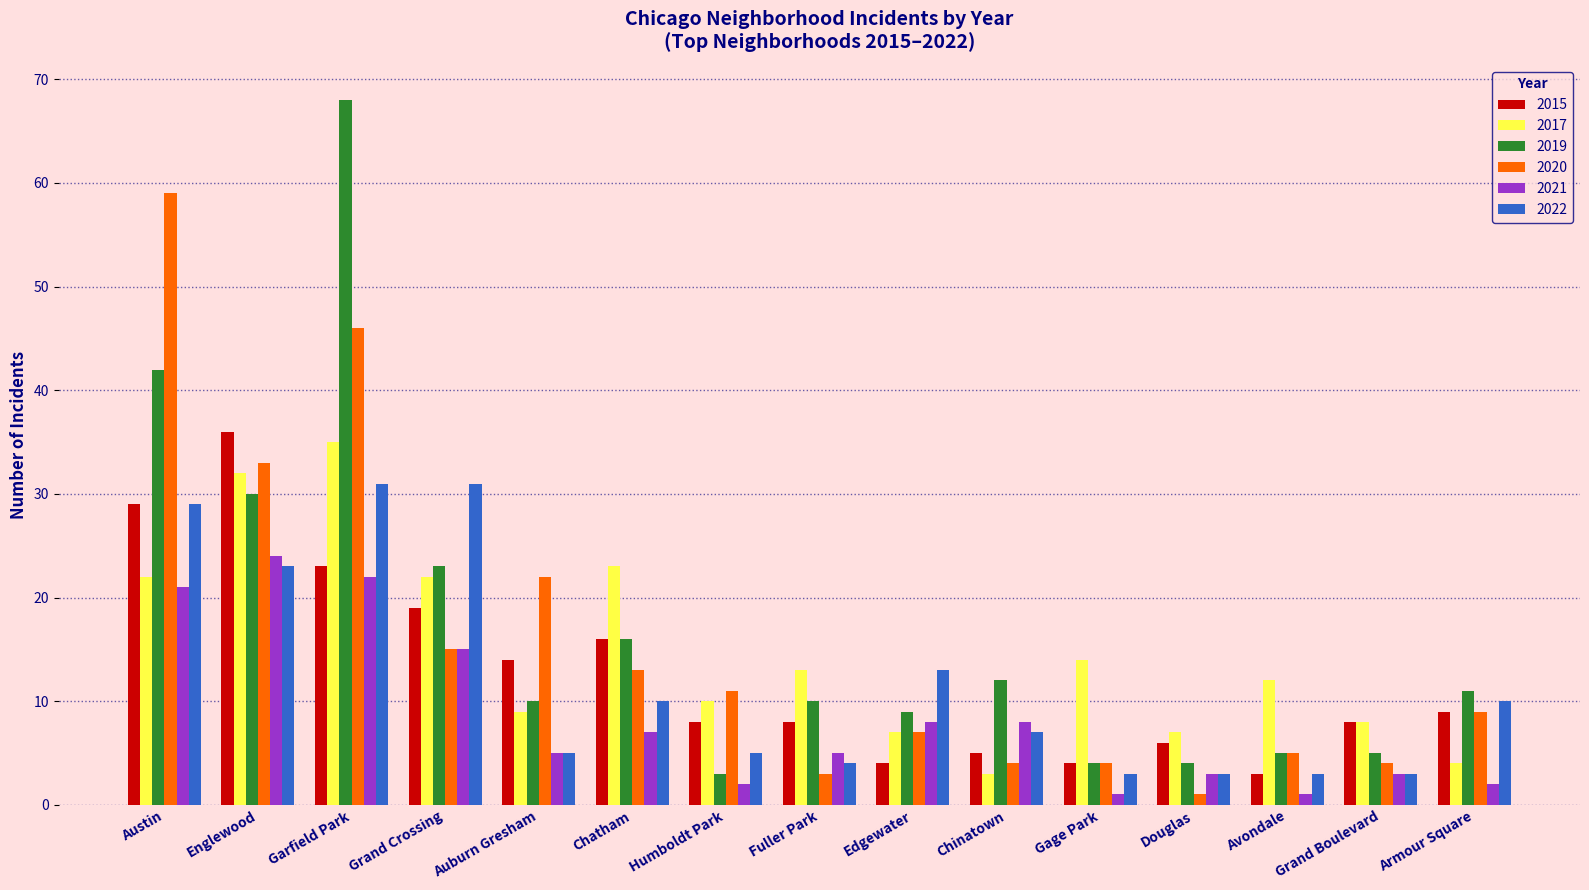

Is it true that 2020 equals 11 at Humboldt Park?

True